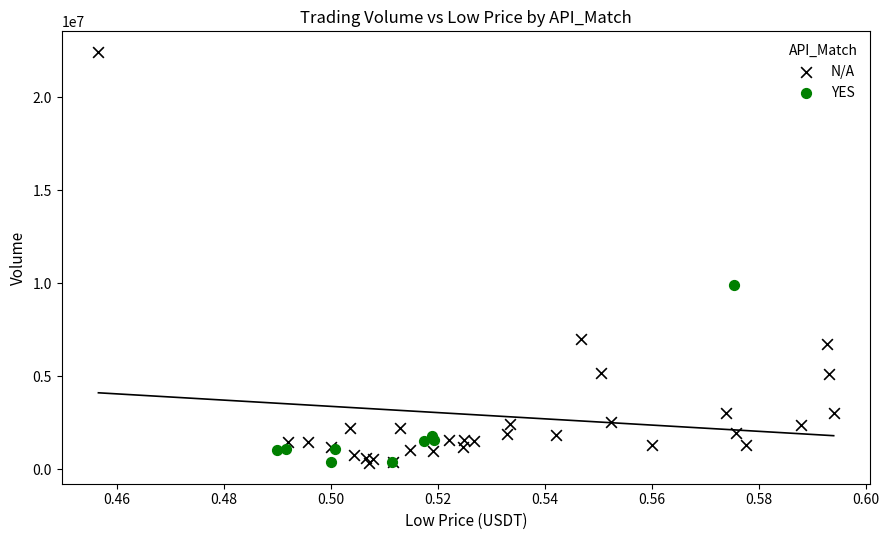

Which series has the largest Y range (max minus min)?

N/A